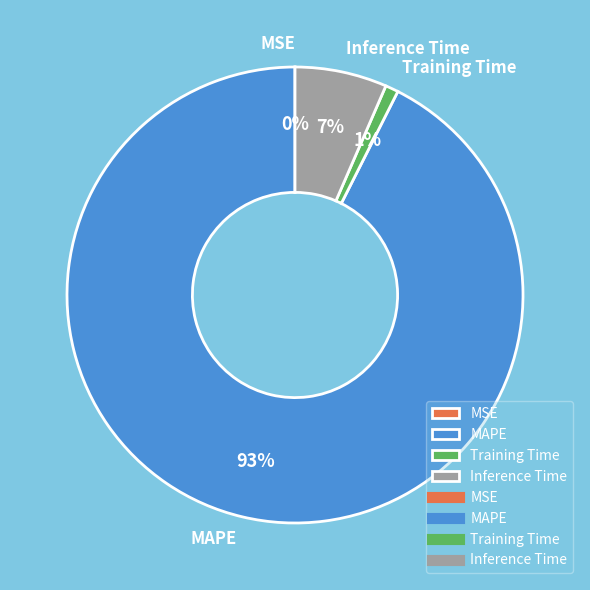

To the nearest percent, what percentage of the pie is Inference Time?

7%